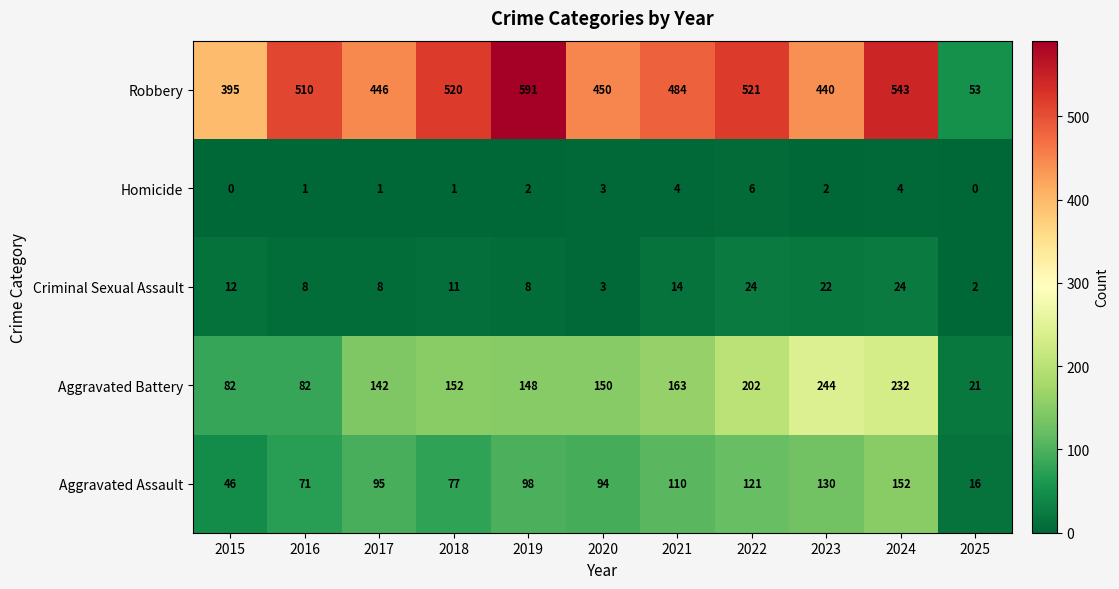

Rank the series at 2024 from lowest to highest value.

Homicide, Criminal Sexual Assault, Aggravated Assault, Aggravated Battery, Robbery